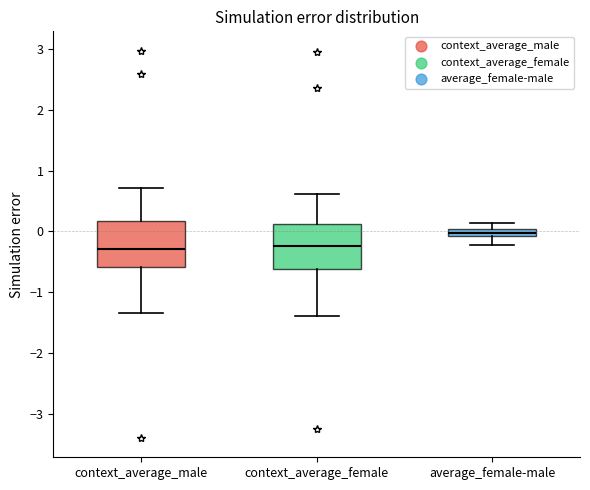

Where is the lower edge of the box for context_average_male on the y-axis? The values are not printed on the chart, so give them approximately, as read against the axis.

-0.6